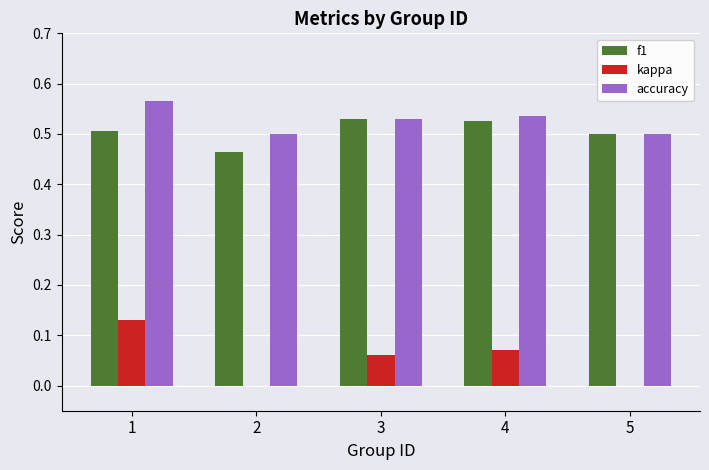

The f1 series shows 0.5 at 5. True or false?

True